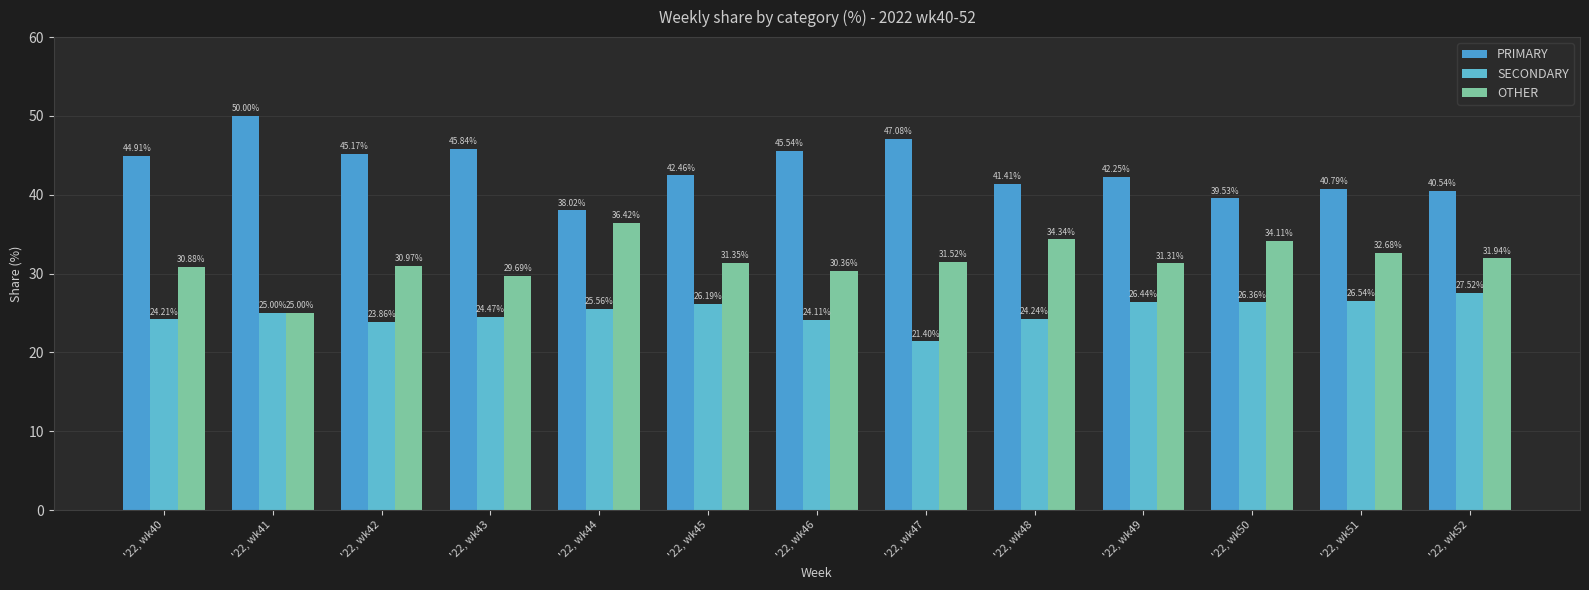

Which series has the widest spread of values?

PRIMARY